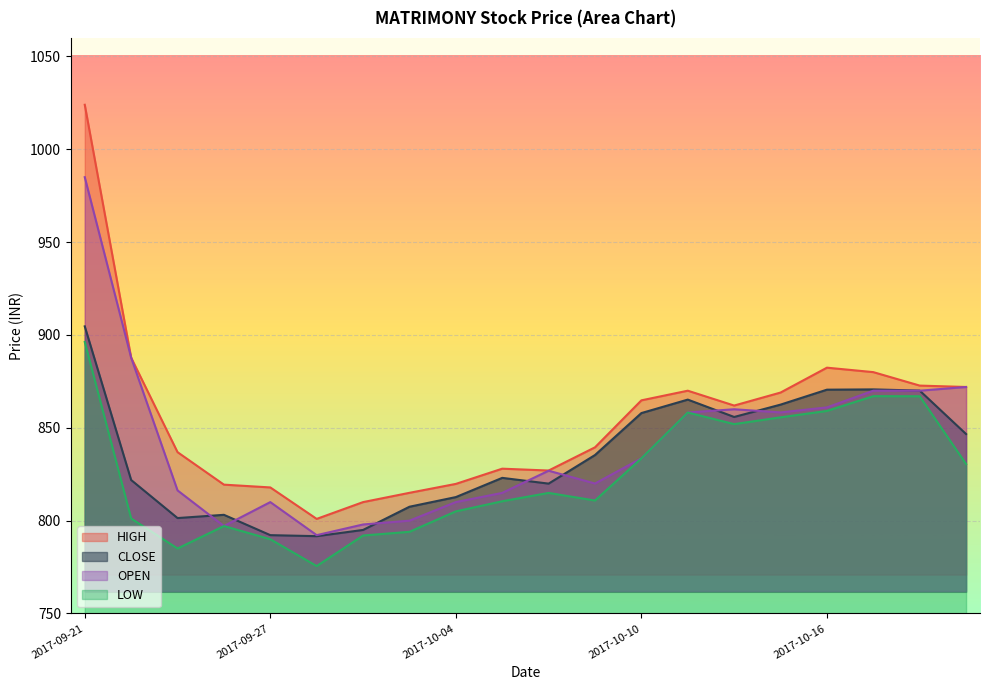

How many data points in OPEN are above 833?

10